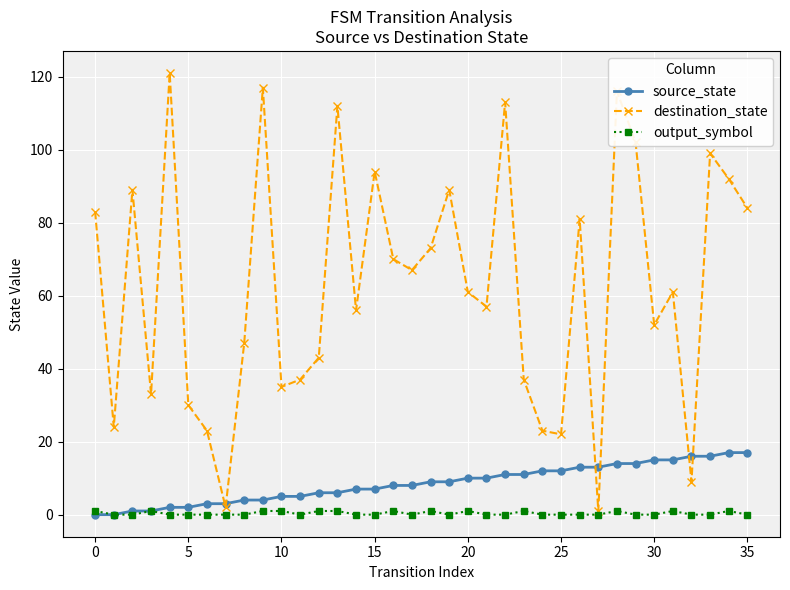

Which series has the largest total across all categories?

destination_state